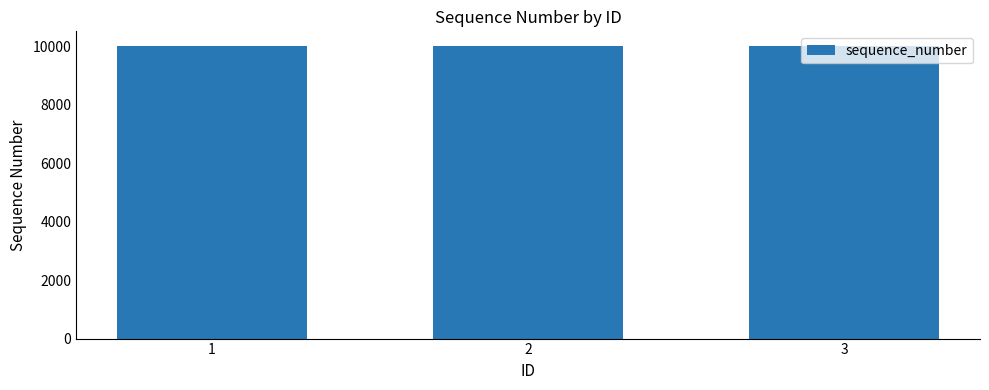

How many bars are there in total?

3